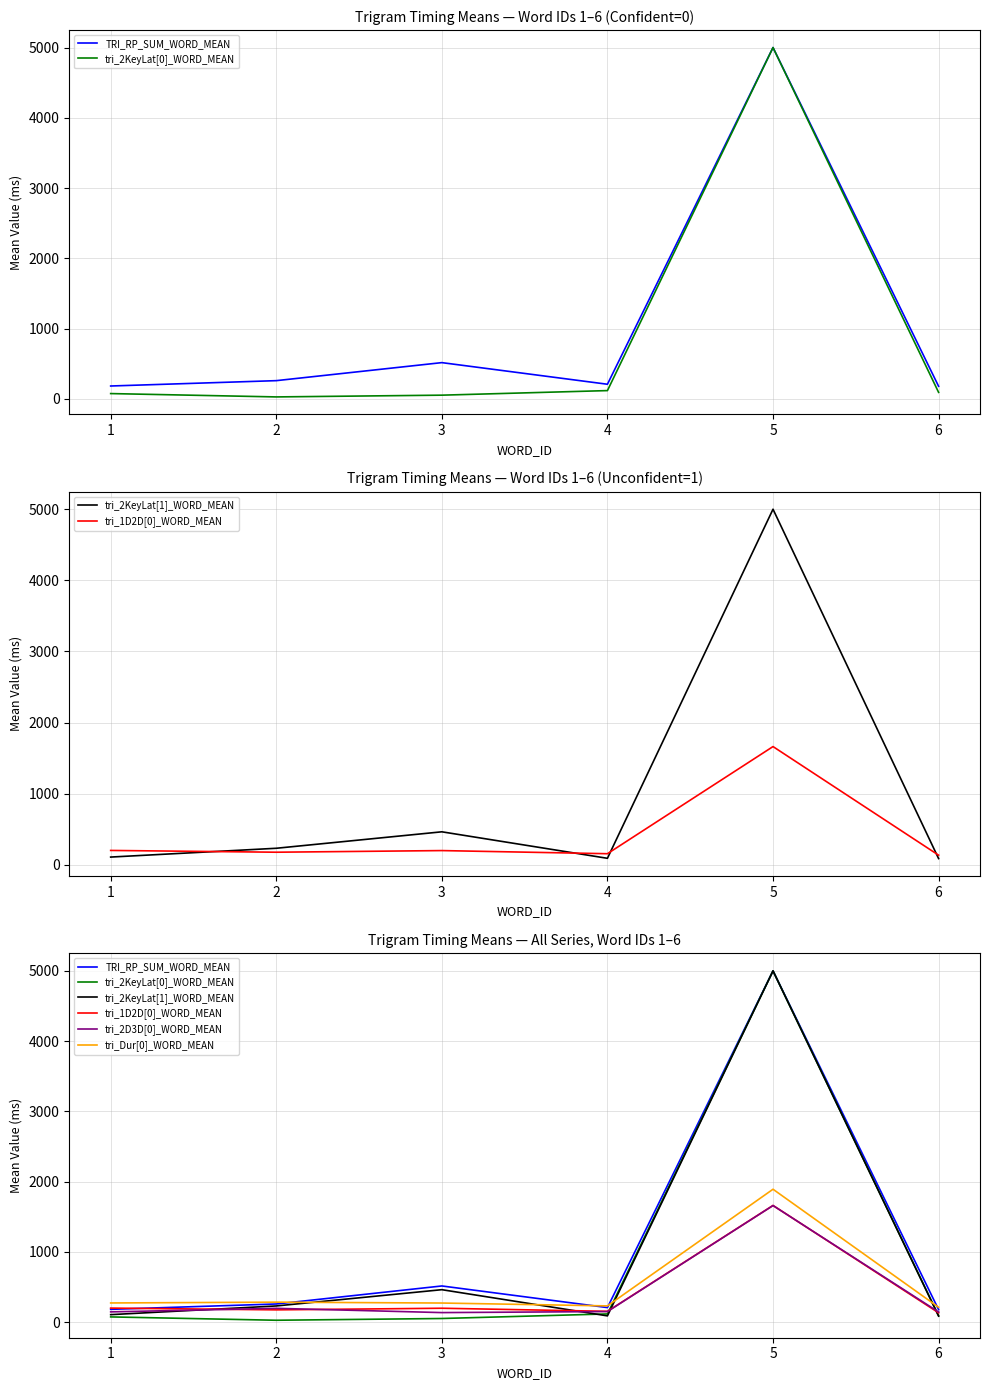

What is the total value across all series at 5?

20214.6